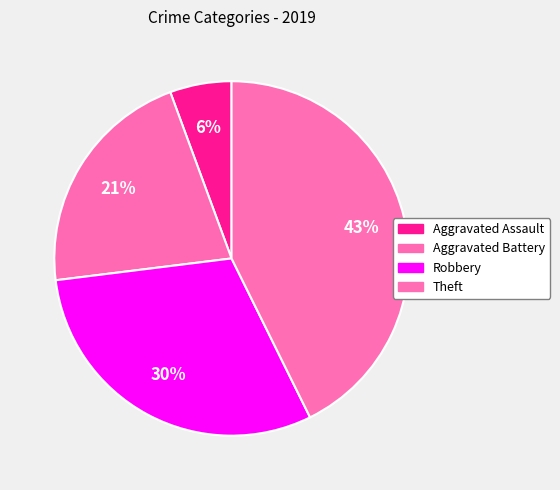

To the nearest percent, what is the combined percentage of Aggravated Assault and Robbery?

36%